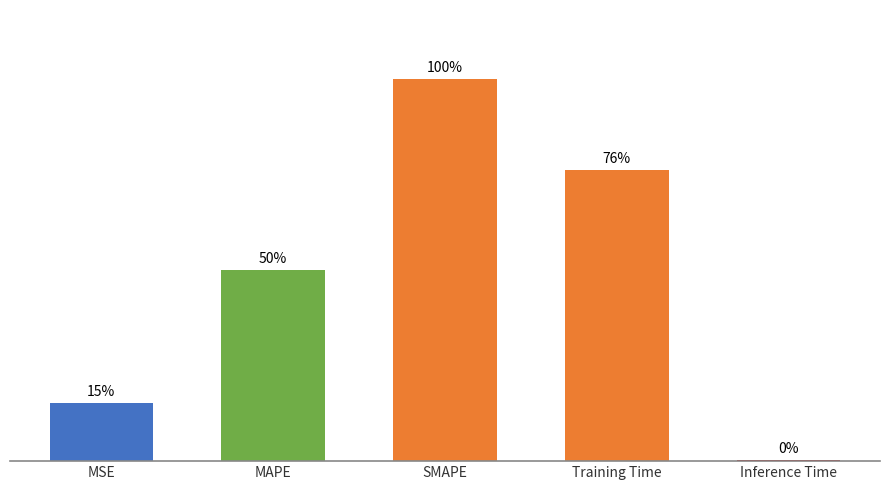

Are the bars horizontal?

No